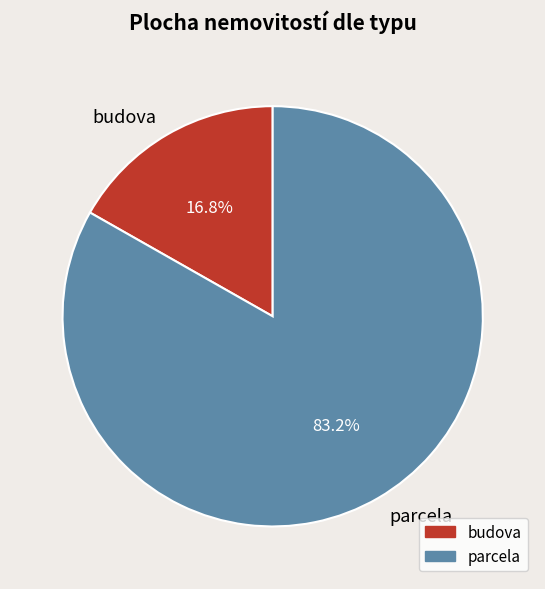

To the nearest percent, what is the combined percentage of budova and parcela?

100%